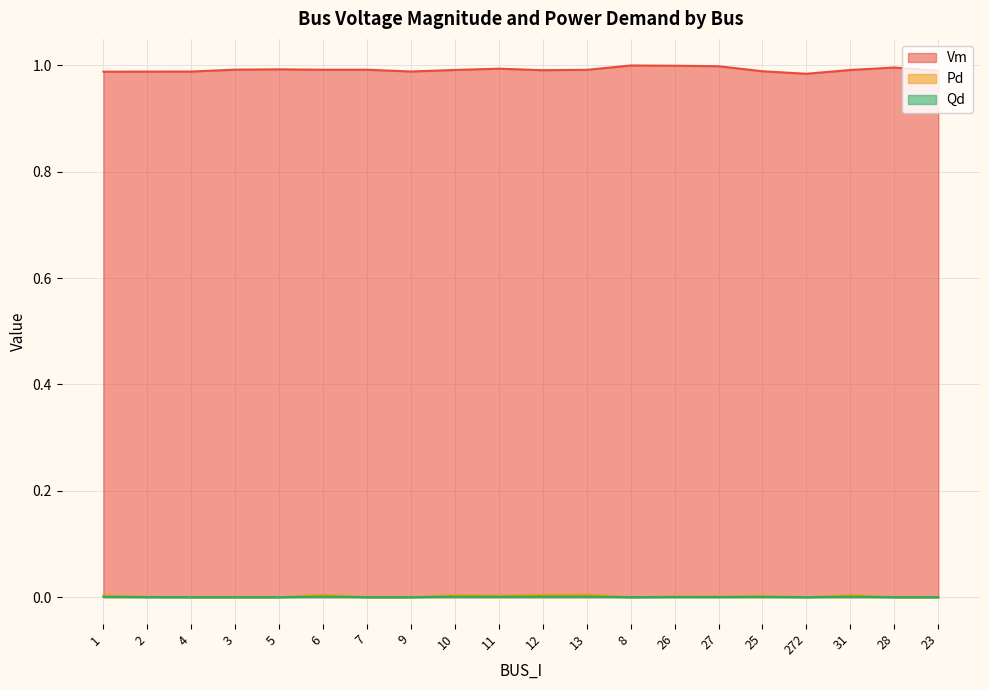

How many categories are shown in the chart?

20